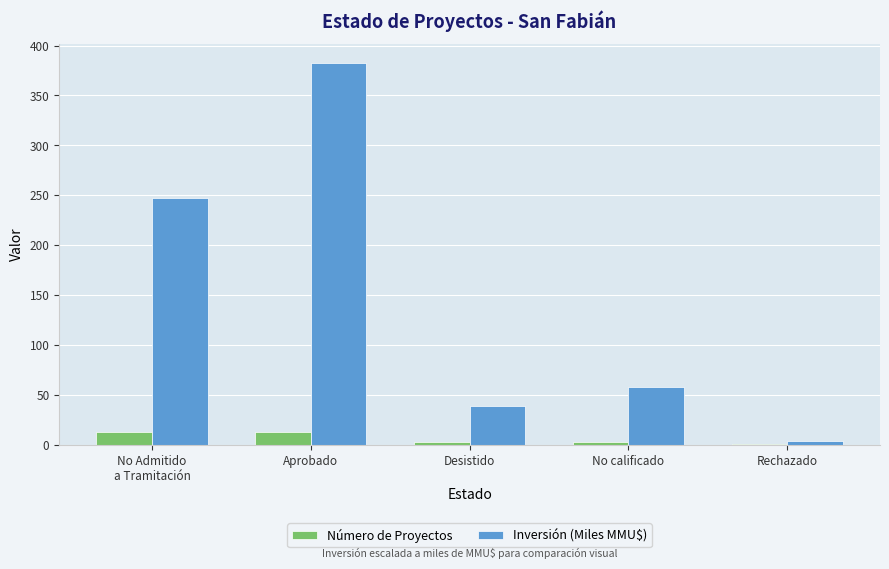

What is the total value across all series at Aprobado?

395.3